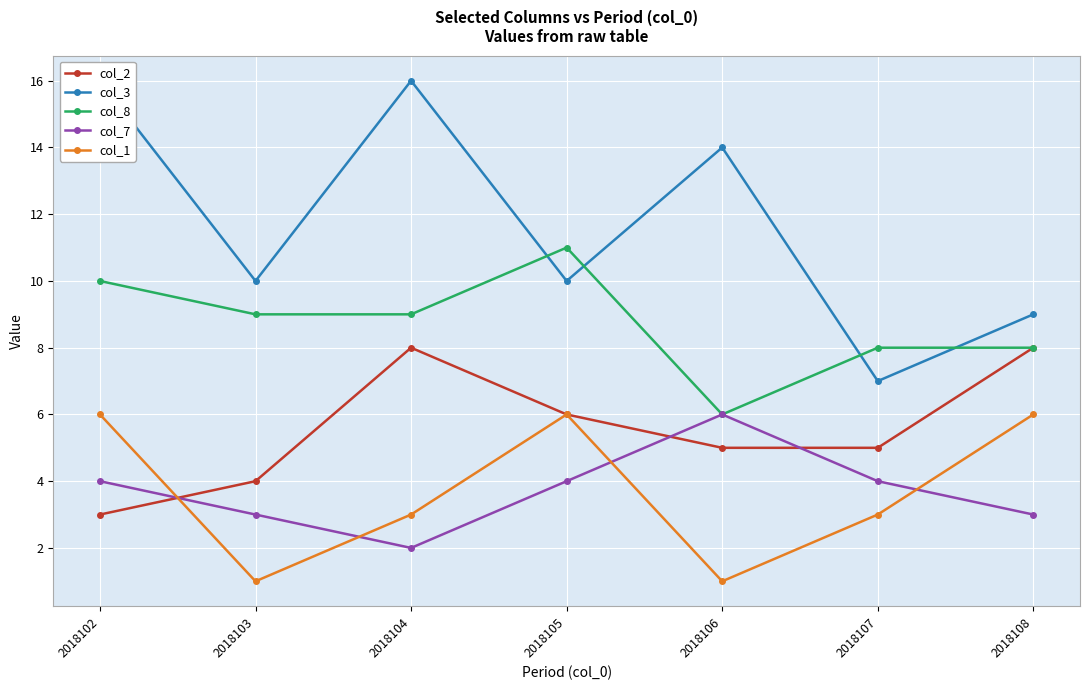

In col_2, how many points are higher than both neighbors (excluding endpoints)?

1